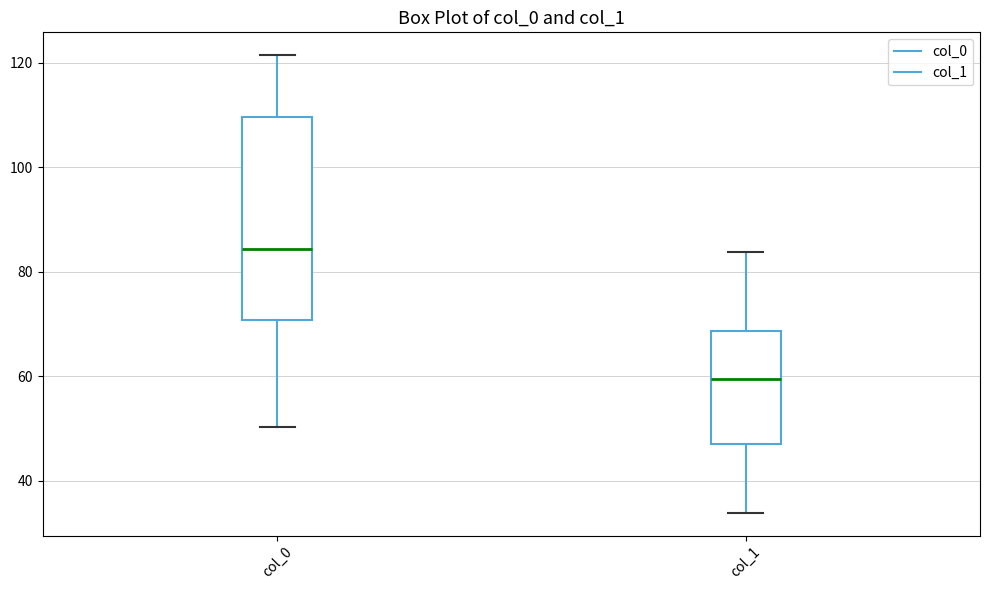

Reading left to right, transcribe this box plot: for each box, give where its median line is, the range the box spans, and where its two whiskers end, as read against the y-axis. The values are not printed on the chart, so give them approximately, as read against the axis.

col_0: median 84, box 70 to 110, whiskers 50 to 122
col_1: median 60, box 48 to 68, whiskers 34 to 84